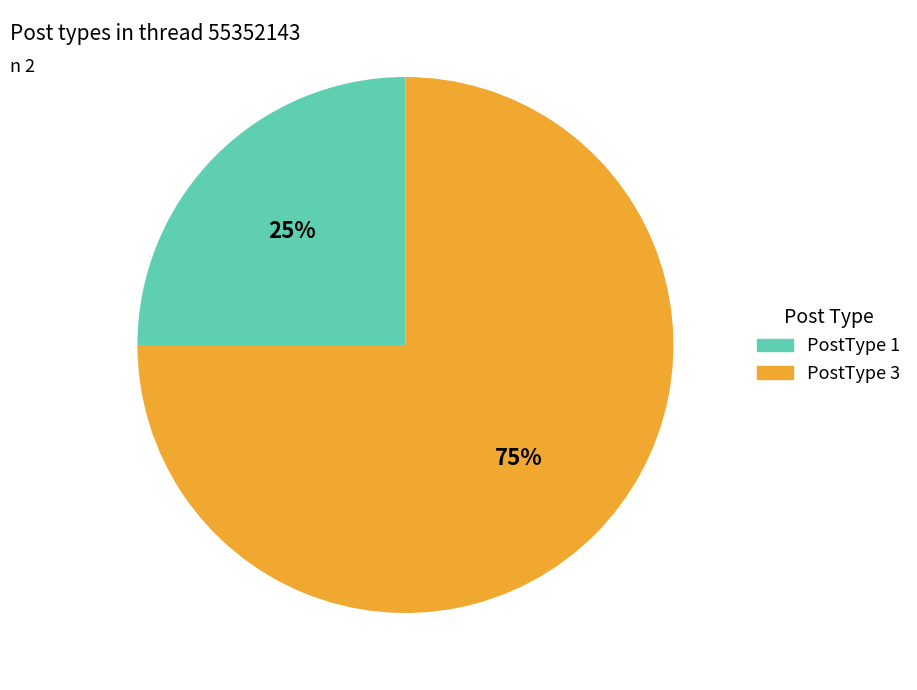

Is there any slice that represents more than half of the pie?

Yes